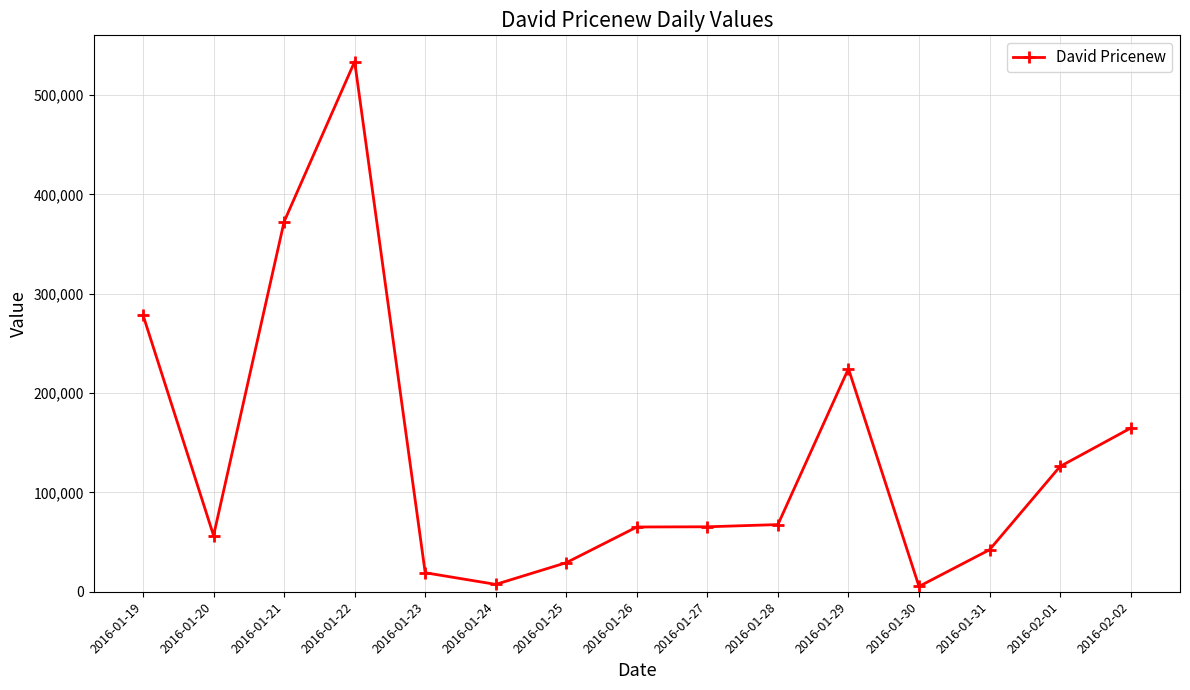

Count the number of categories in the chart.

15